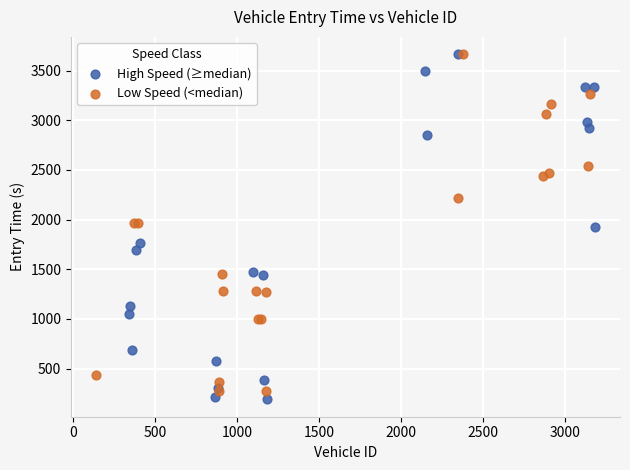

Which series has the largest Y range (max minus min)?

High Speed (≥median)